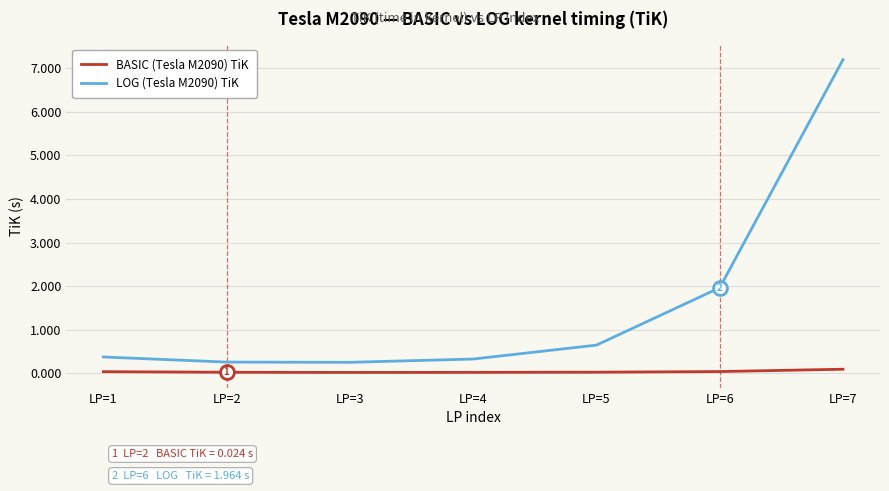

Which series changed the most between LP=2 and LP=6?

LOG (Tesla M2090) TiK